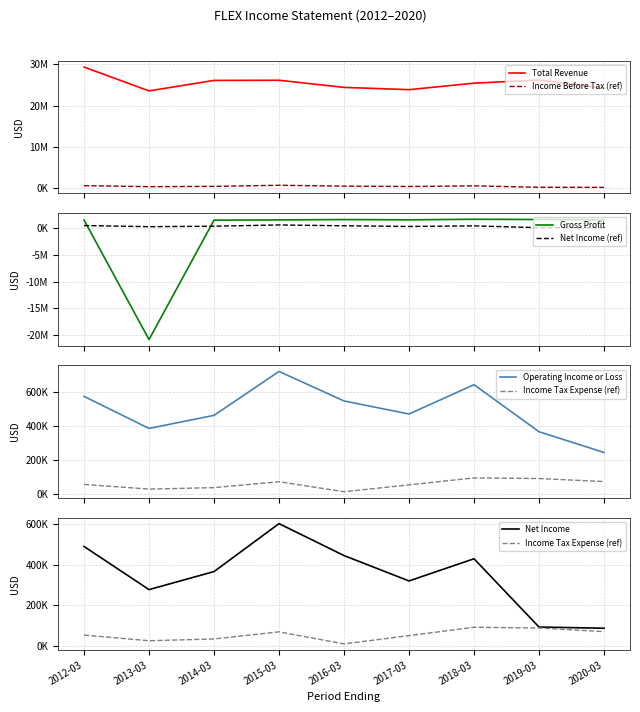

True or false: Operating Income or Loss and Net Income intersect in this chart.

False